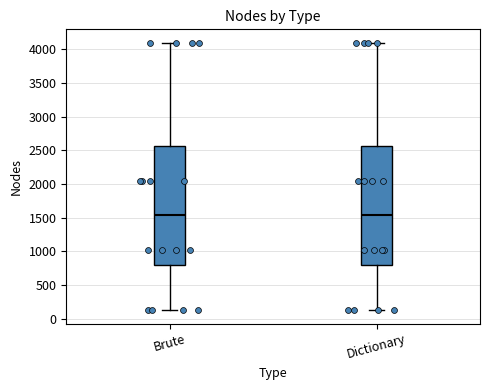

Reading left to right, transcribe this box plot: for each box, give where its median line is, the range the box spans, and where its two whiskers end, as read against the y-axis. The values are not printed on the chart, so give them approximately, as read against the axis.

Brute: median 1550, box 800 to 2550, whiskers 150 to 4100
Dictionary: median 1550, box 800 to 2550, whiskers 150 to 4100